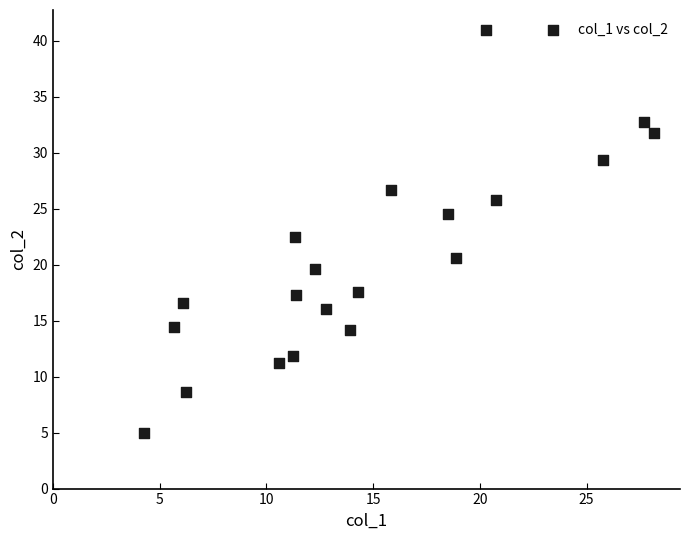

What is the range of Y values (max minus min)?

36.0